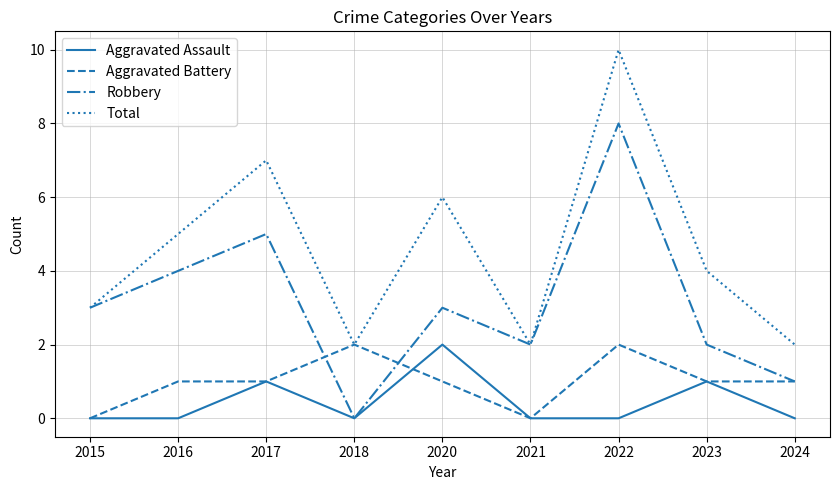

Which category has the highest value across all series?

2022